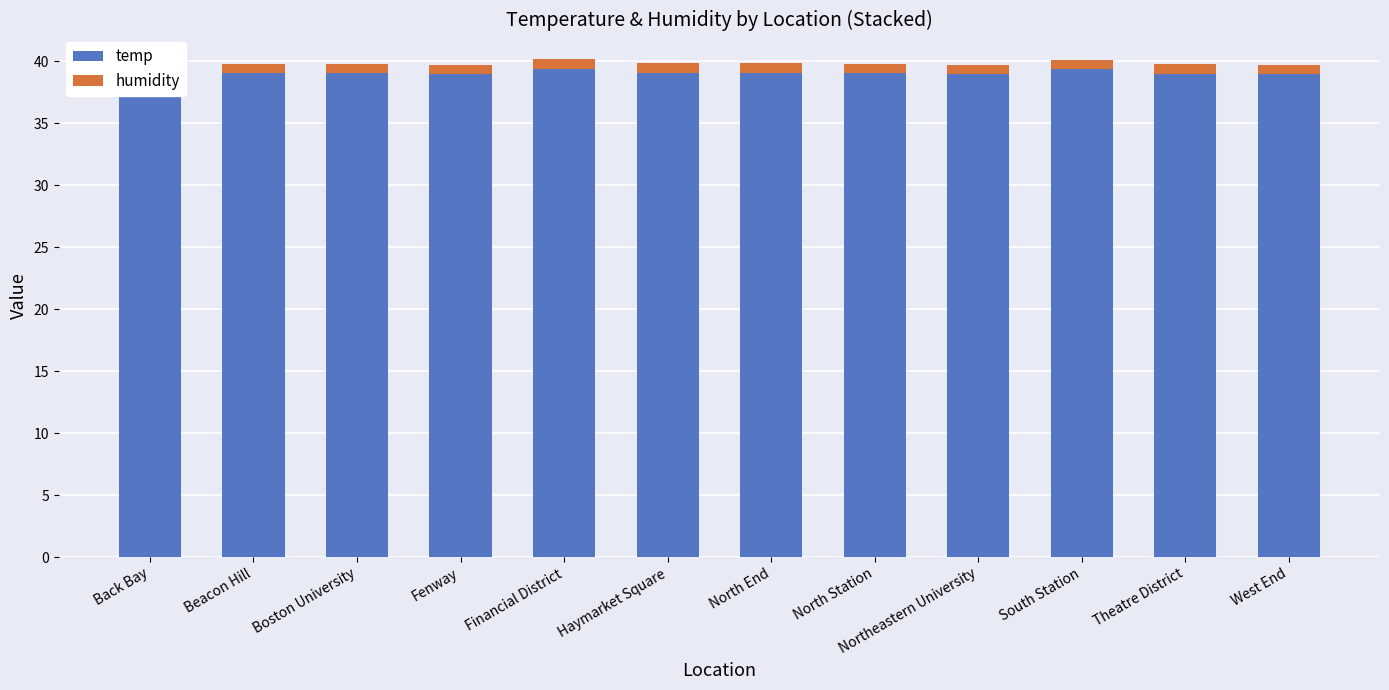

Count the number of data series in this chart.

2